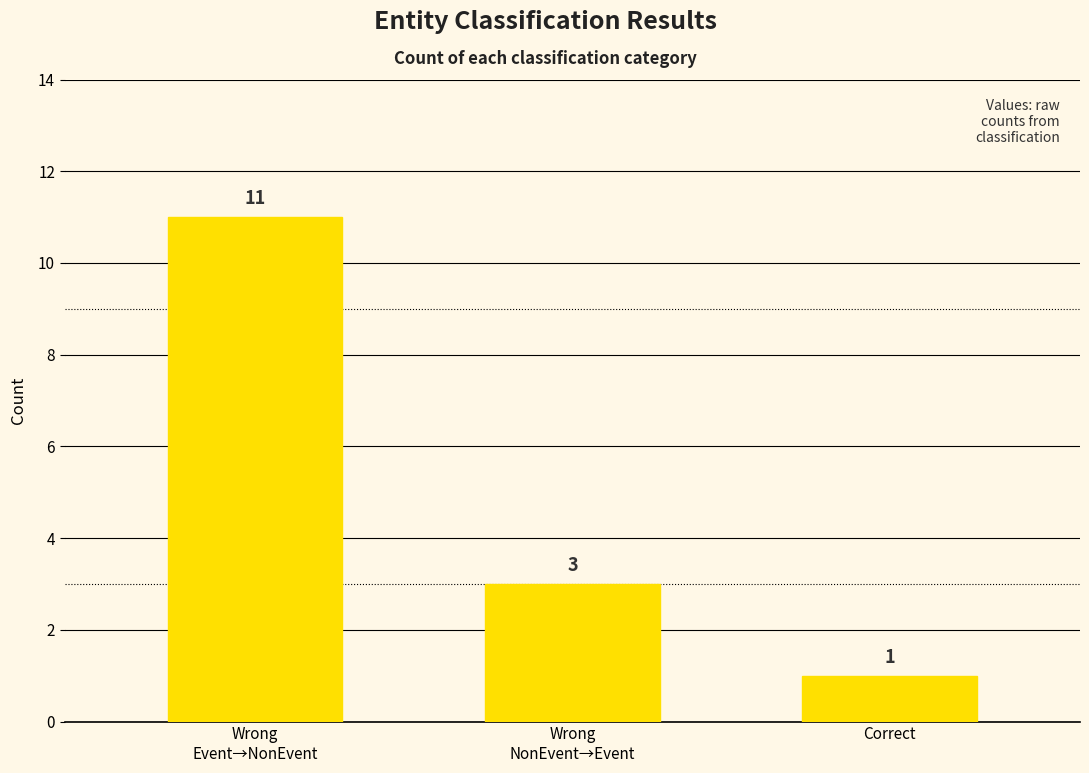

What is the average value?

5